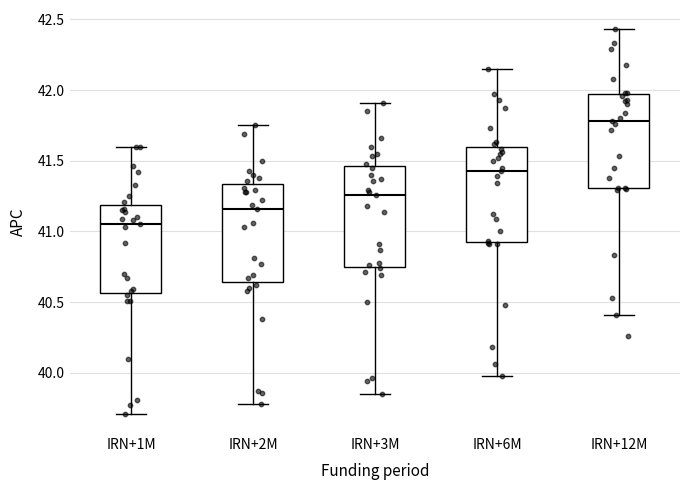

Which box has the lowest median line?

IRN+1M